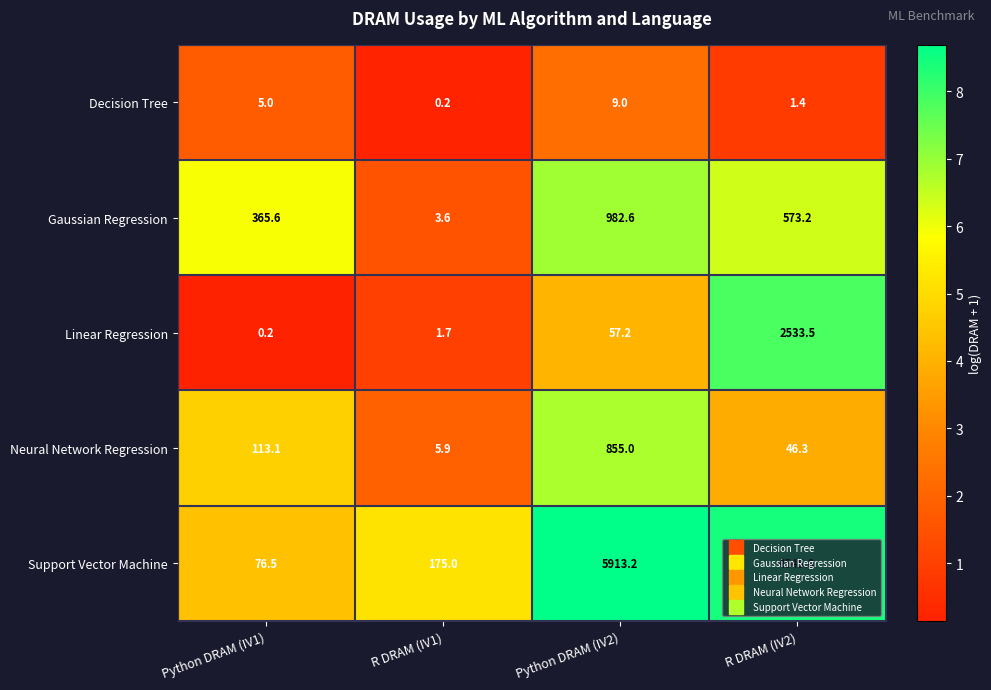

Count the number of categories in the chart.

4